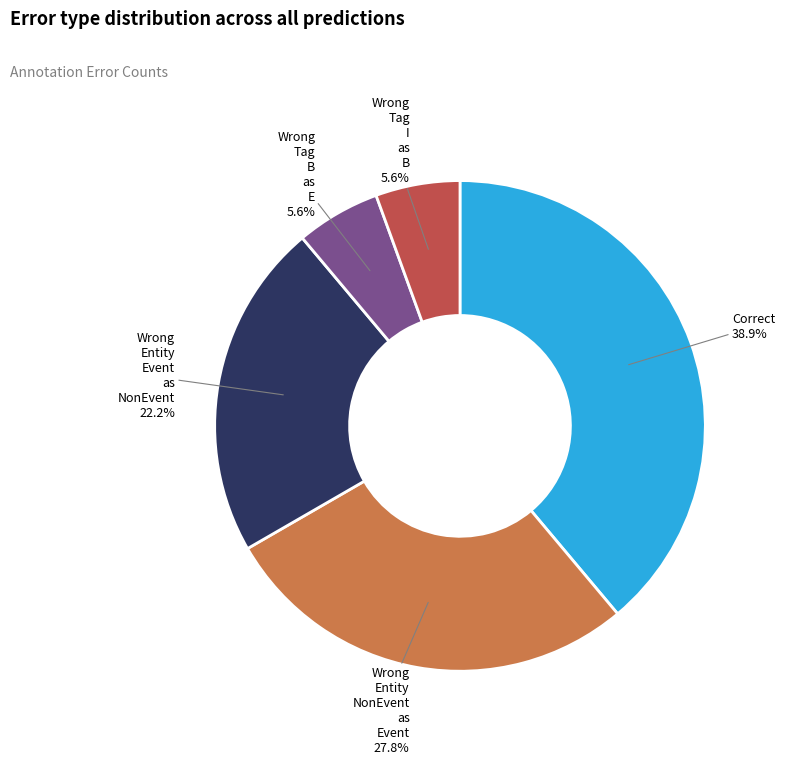

Is there any slice that represents more than half of the pie?

No